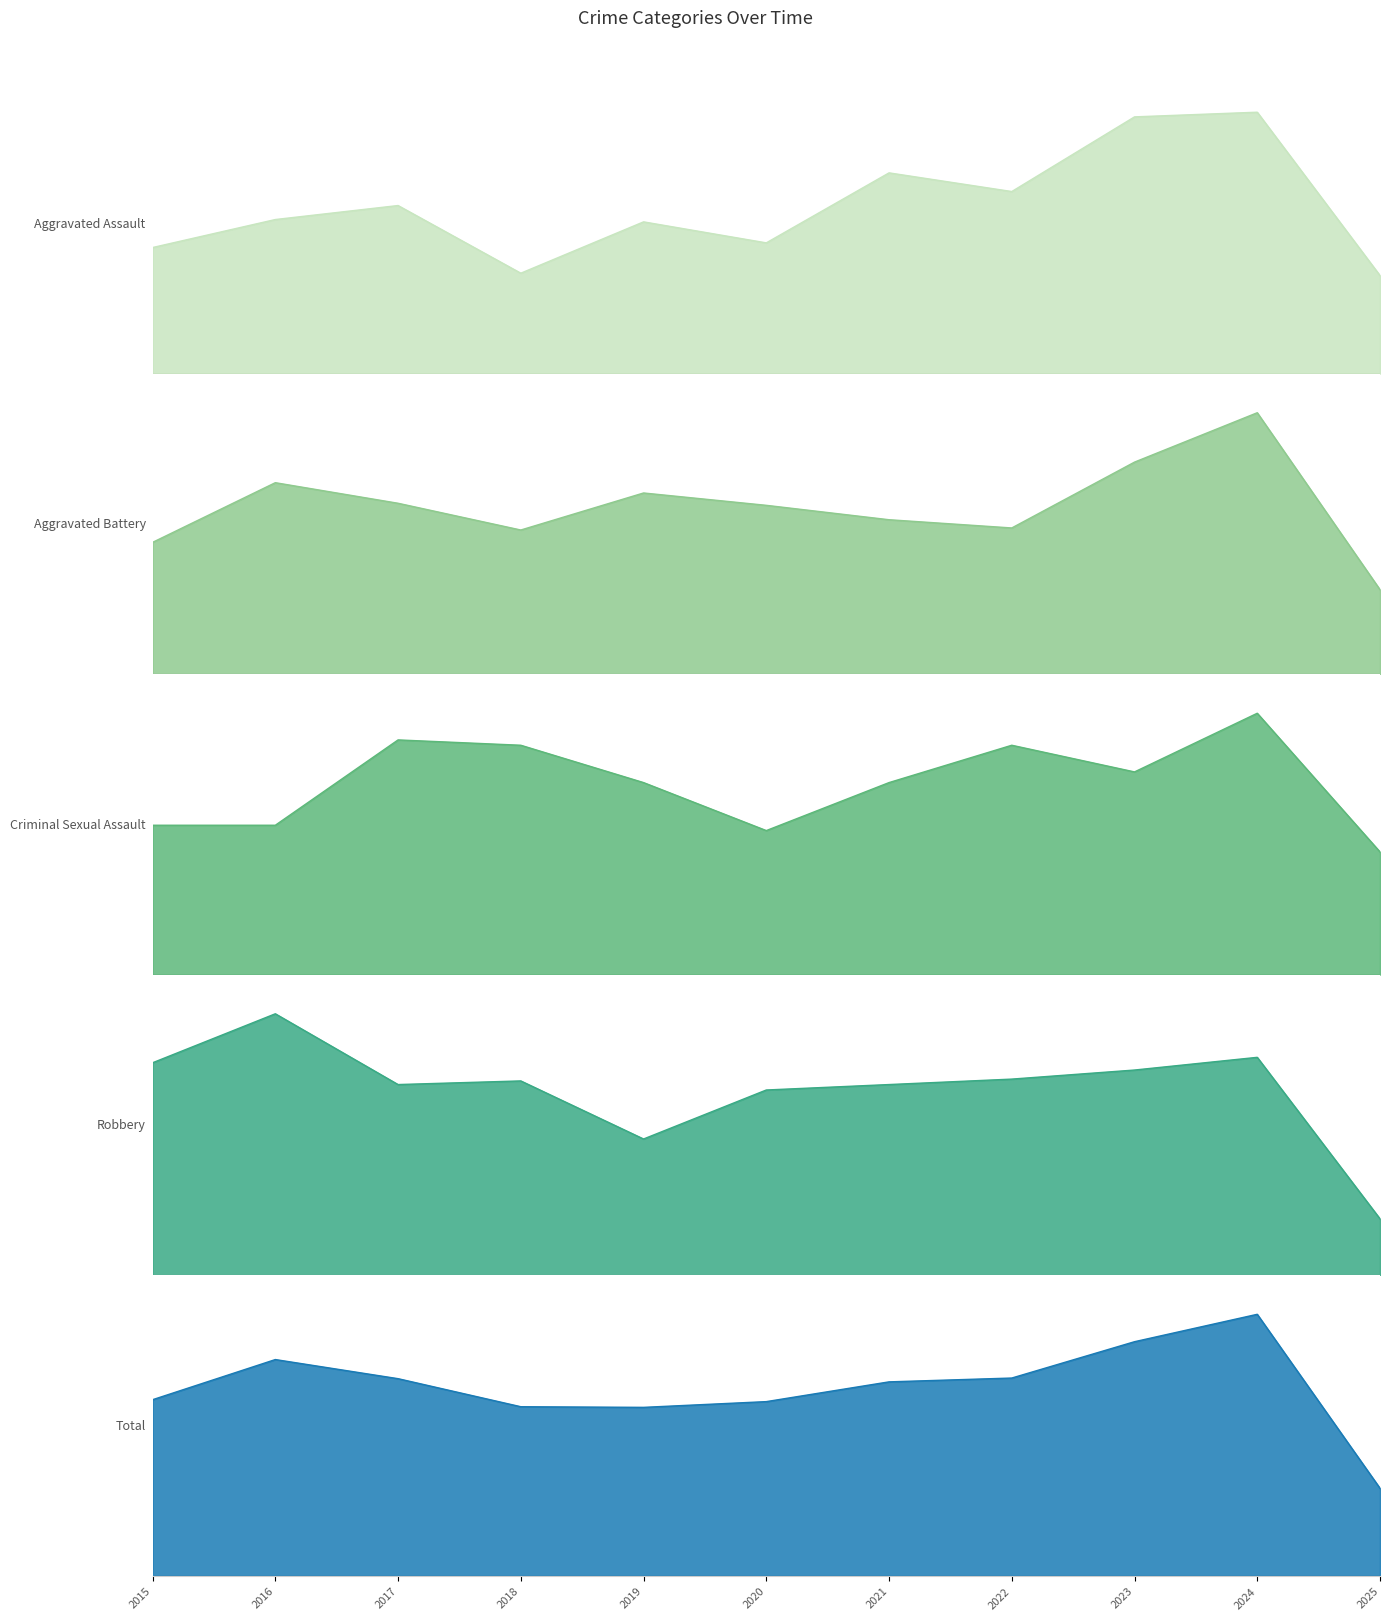

The value of Aggravated Assault at 2015 is 88. True or false?

False